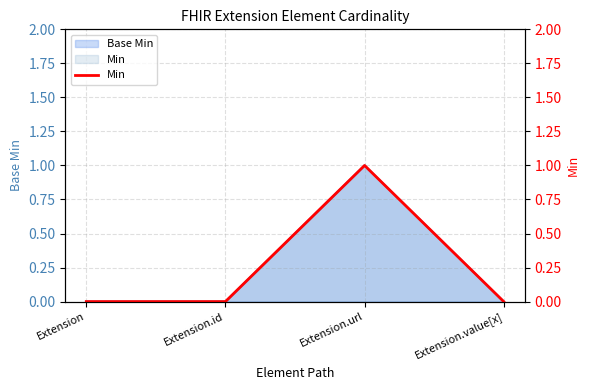

Is it true that the value at Extension.value[x] is 0?

False